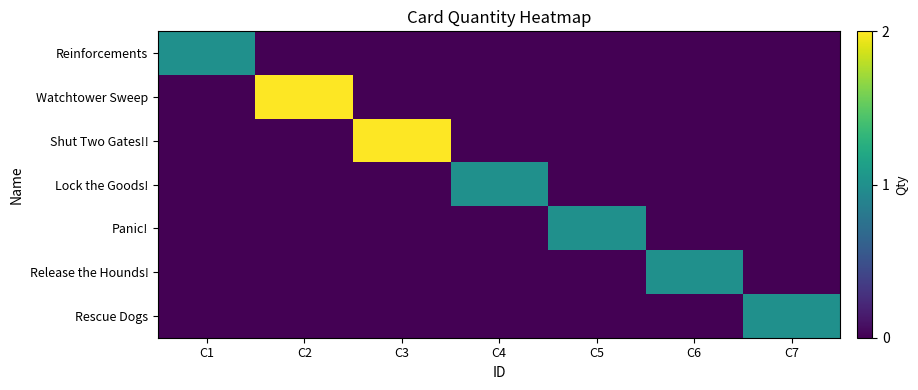

Between C7 and C1, which is larger?

C1